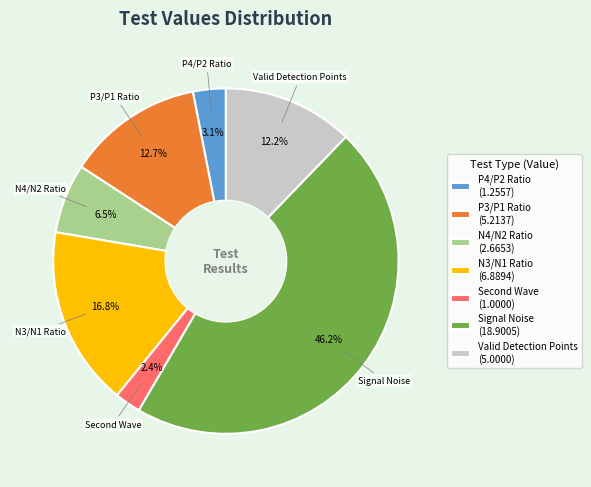

What percentage is the P4/P2 Ratio slice, to the nearest percent?

3%